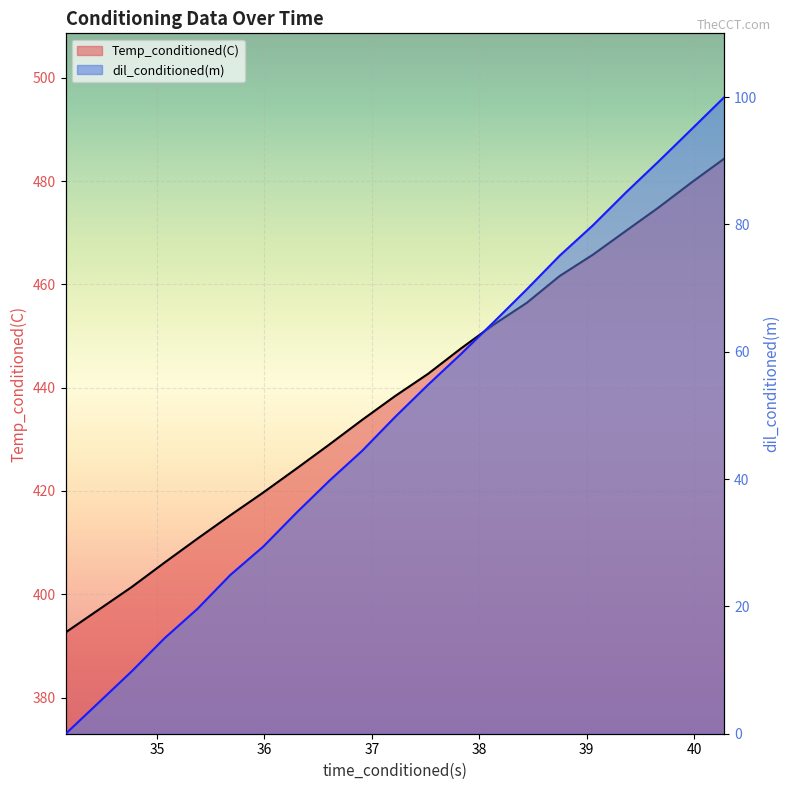

What is the difference between the second highest and second lowest values in the dil_conditioned(m) series?

85.2